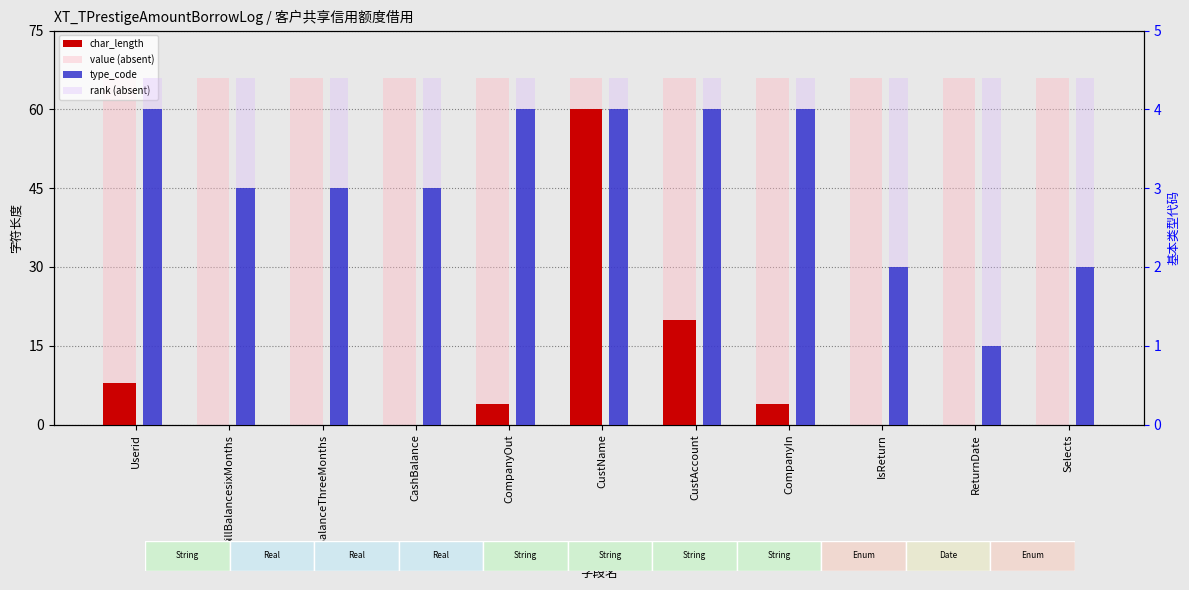

What value does the value (absent) series have at IsReturn?

66.0